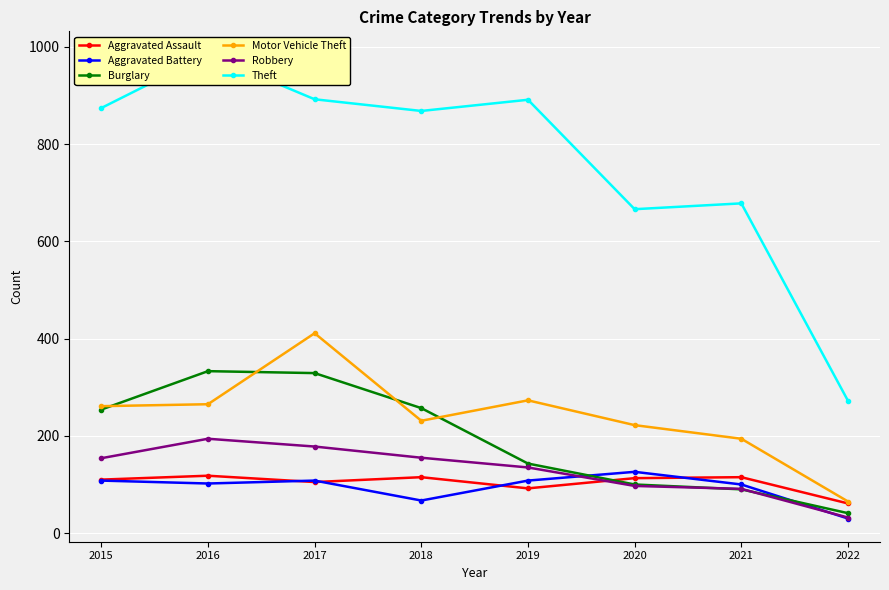

In Aggravated Assault, how many points are lower than both neighbors (excluding endpoints)?

2